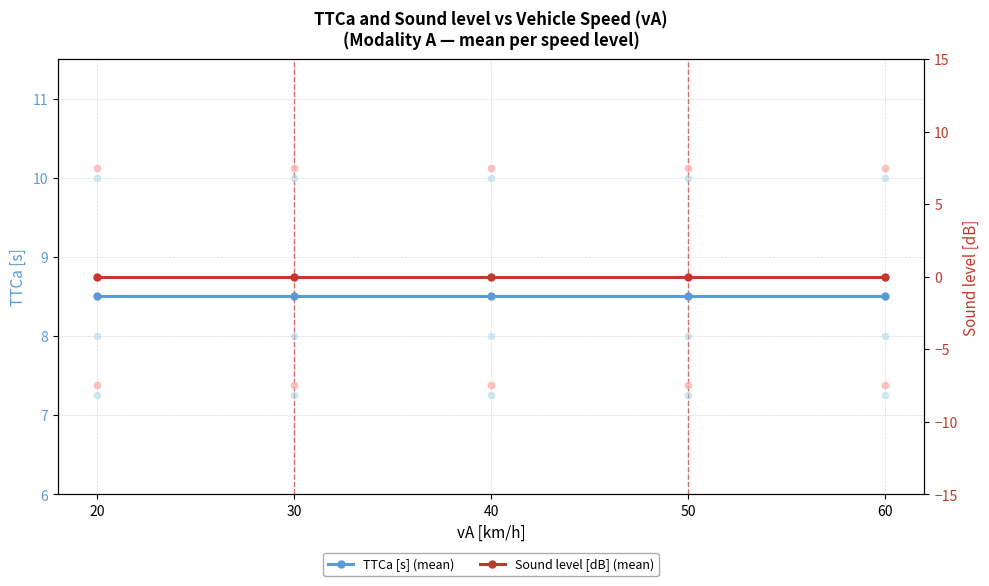

At which category is the sum across all series the highest?

20